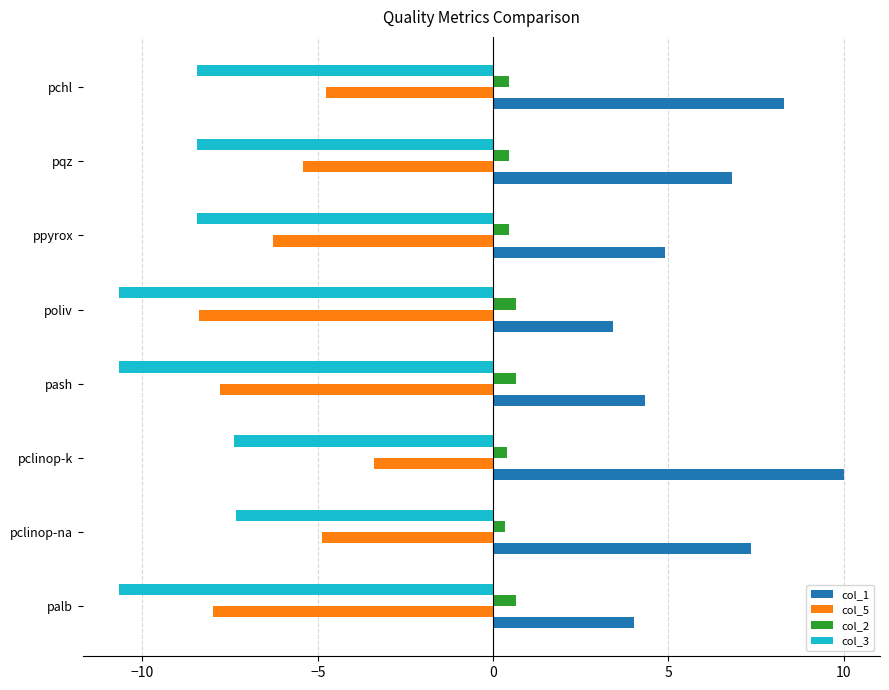

Which series has the largest range (max minus min)?

col_1